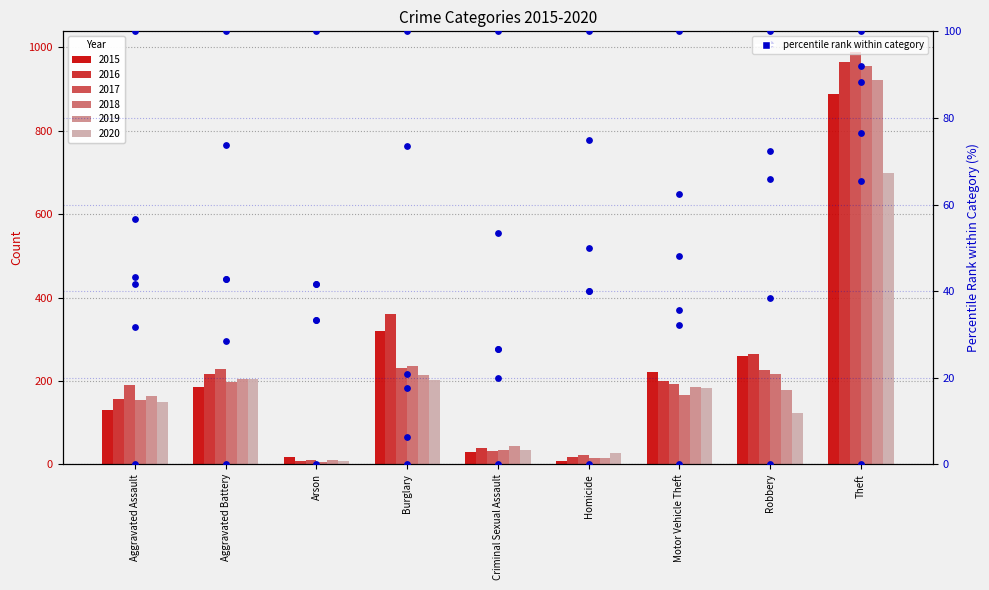

At which category is the sum across all series the highest?

Theft